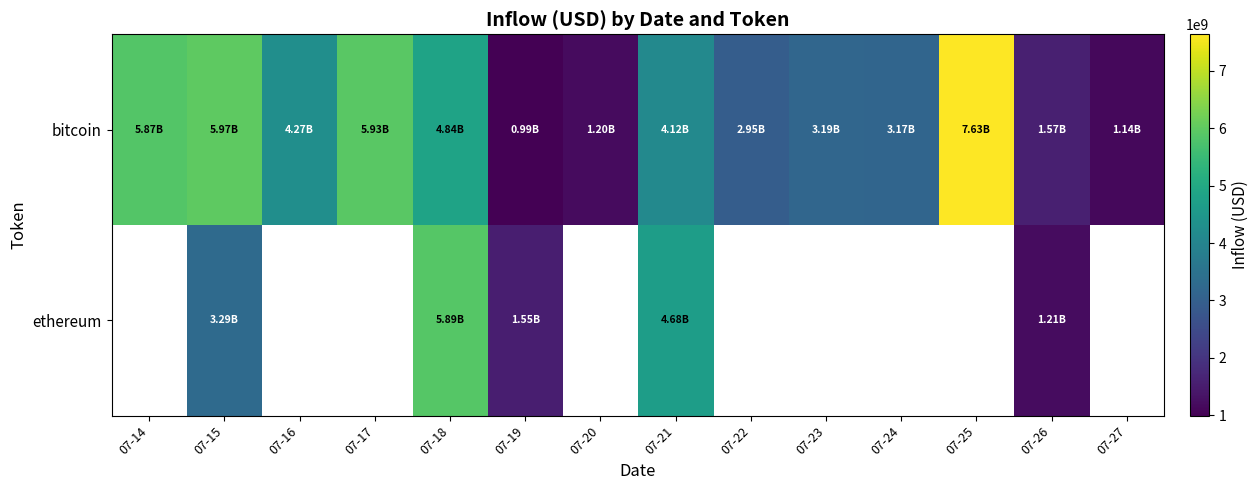

Count the number of categories in the chart.

14